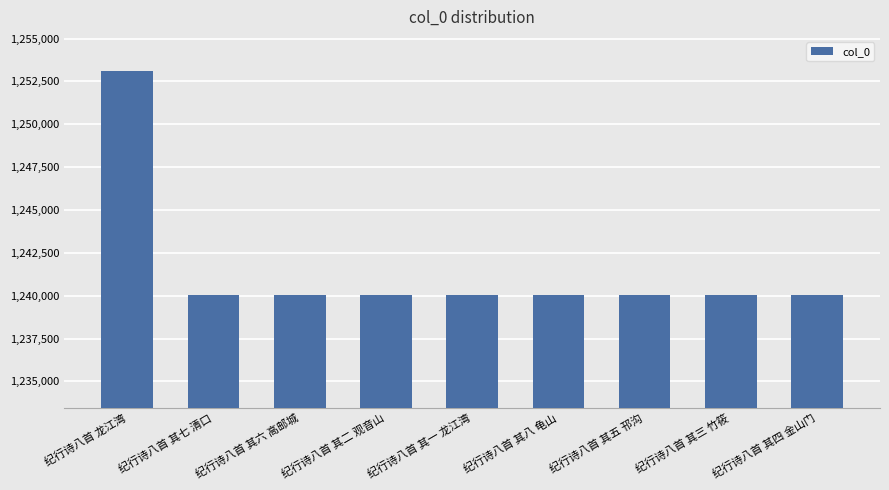

What is the approximate value at 纪行诗八首 其七 清口?

1240031